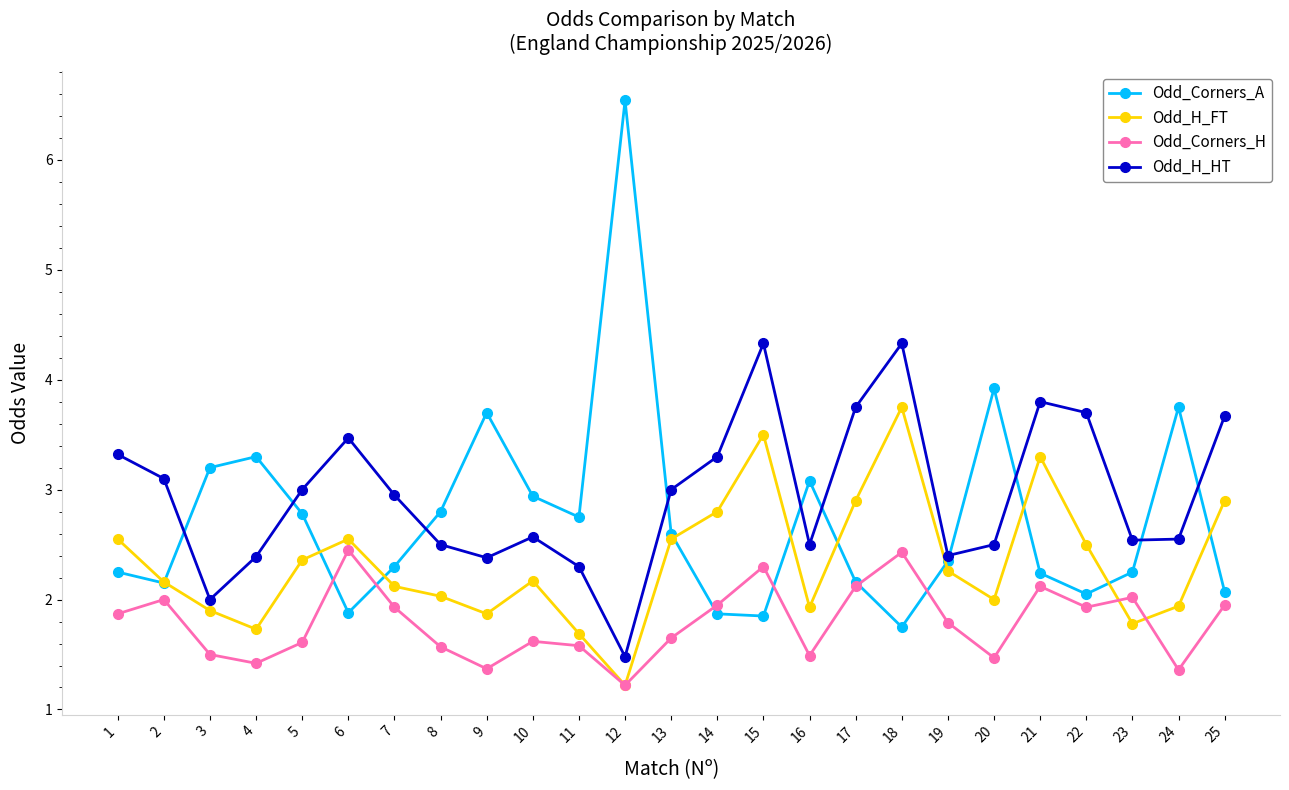

What is the value of the Odd_H_FT point at the 22nd from the left?

2.5